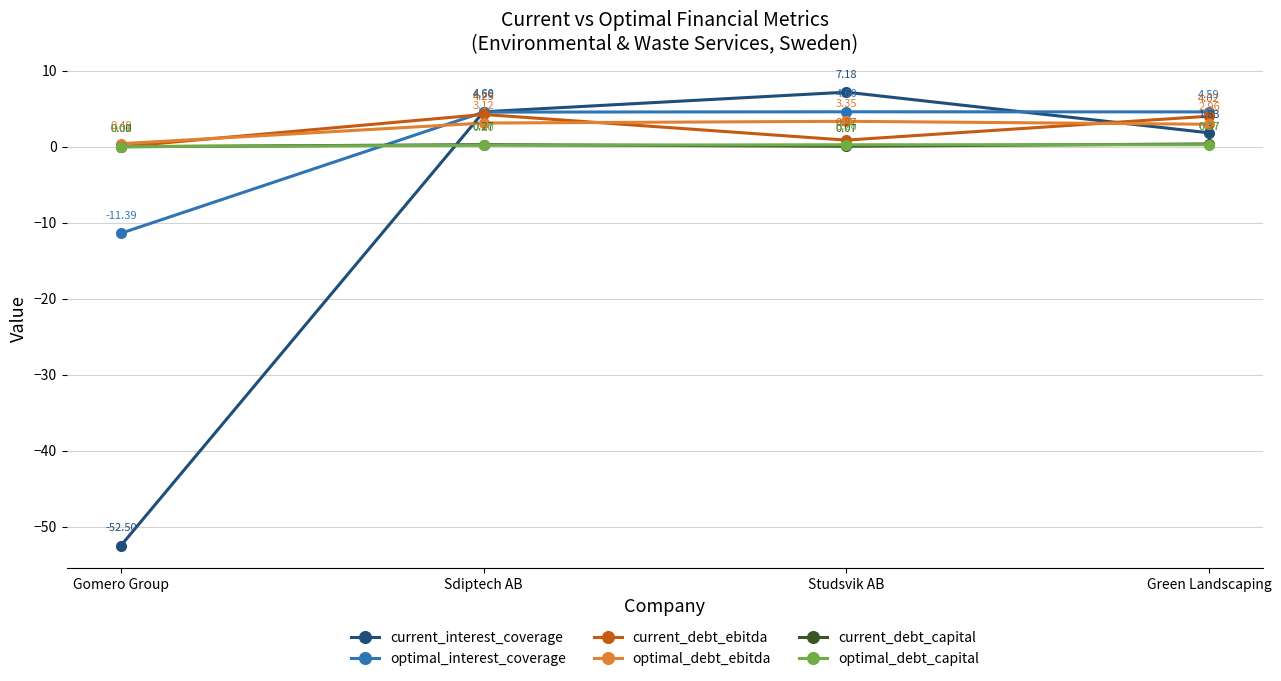

How many intersections are there between optimal_interest_coverage and current_debt_ebitda?

1